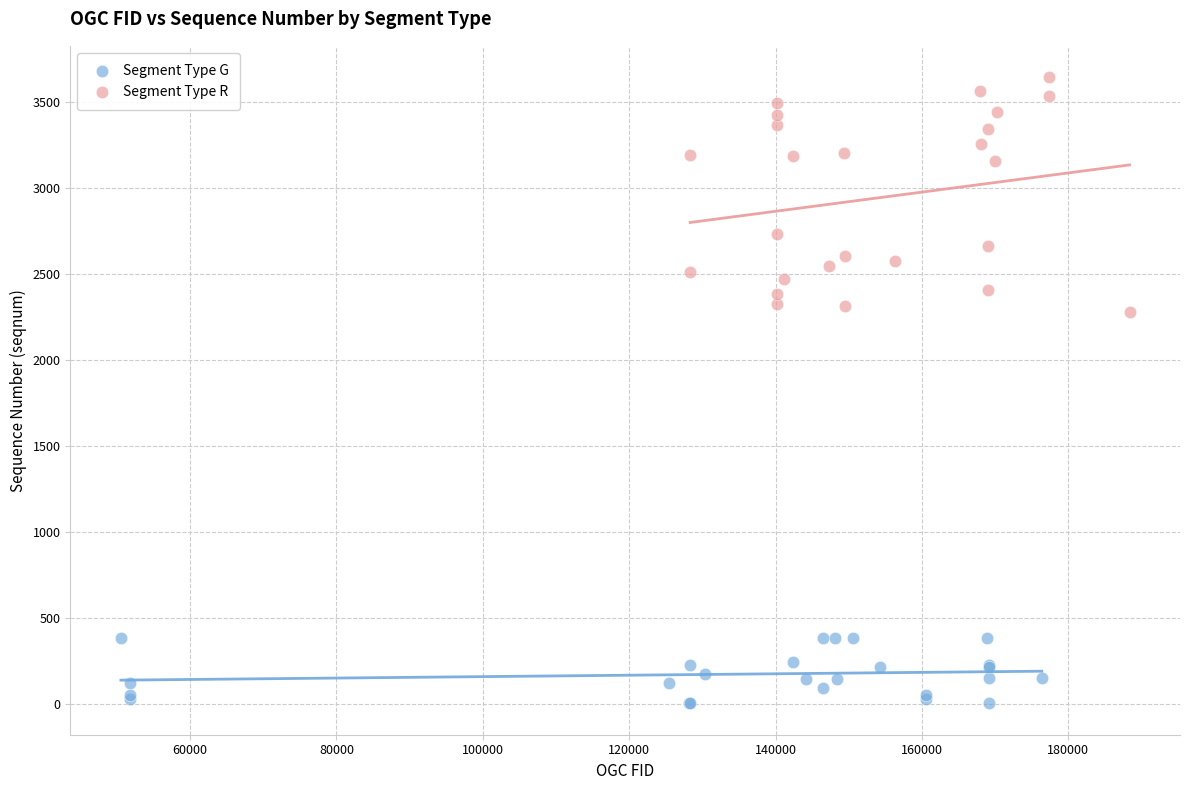

Which series has the largest Y range (max minus min)?

Segment Type R